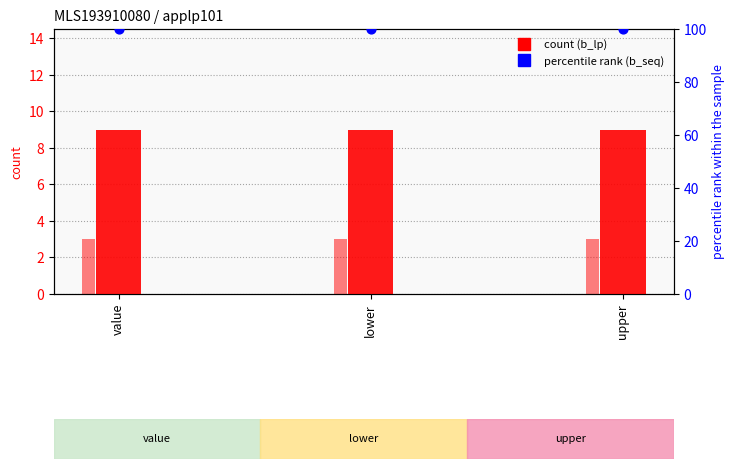

Is the value of b_ab at value greater than the value of b_lp (count) at lower?

No